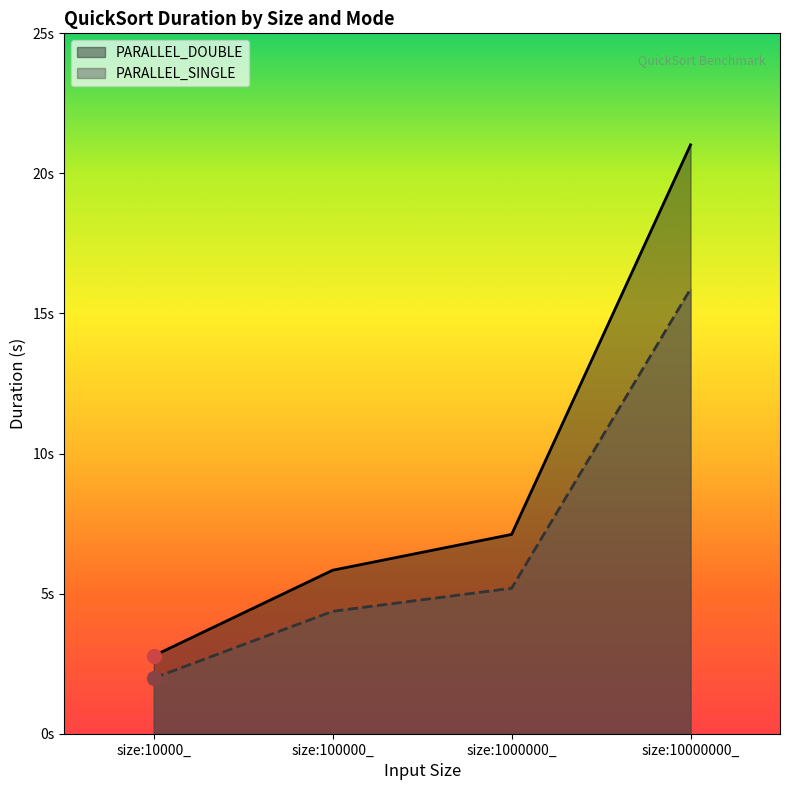

What are all the series names shown in the legend?

PARALLEL_DOUBLE, PARALLEL_SINGLE